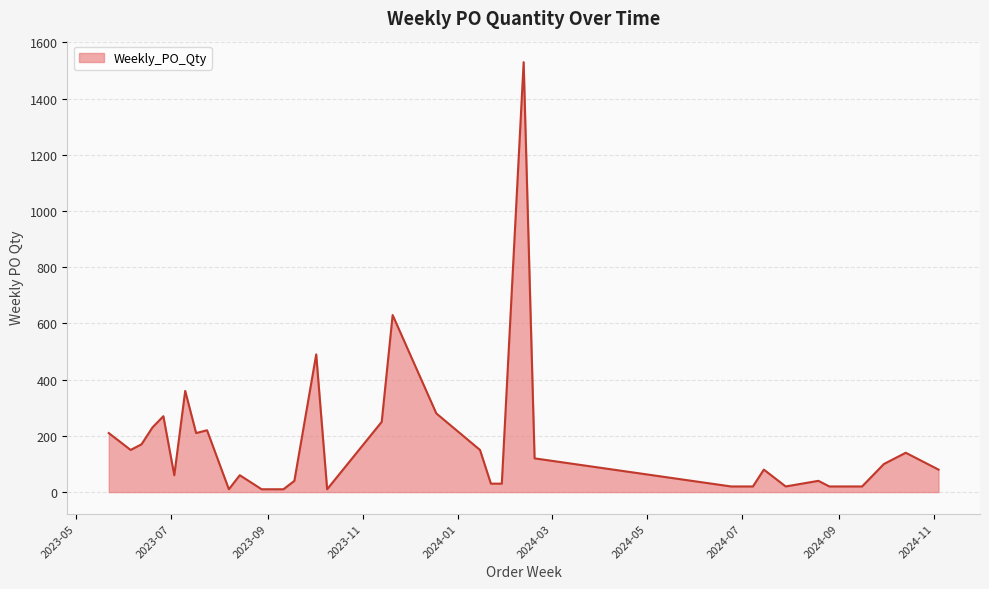

What is the maximum value shown in the chart?

1530